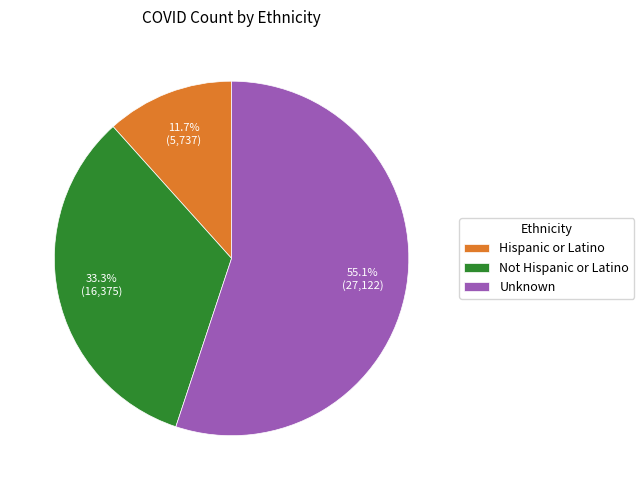

Which slice is the smallest?

Hispanic or Latino